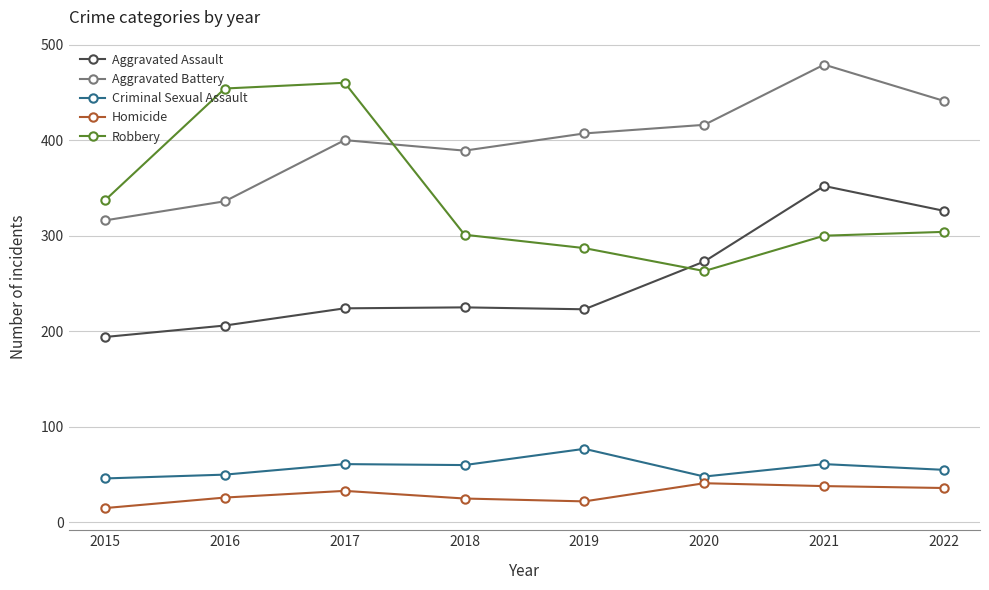

How many series are shown in this chart?

5